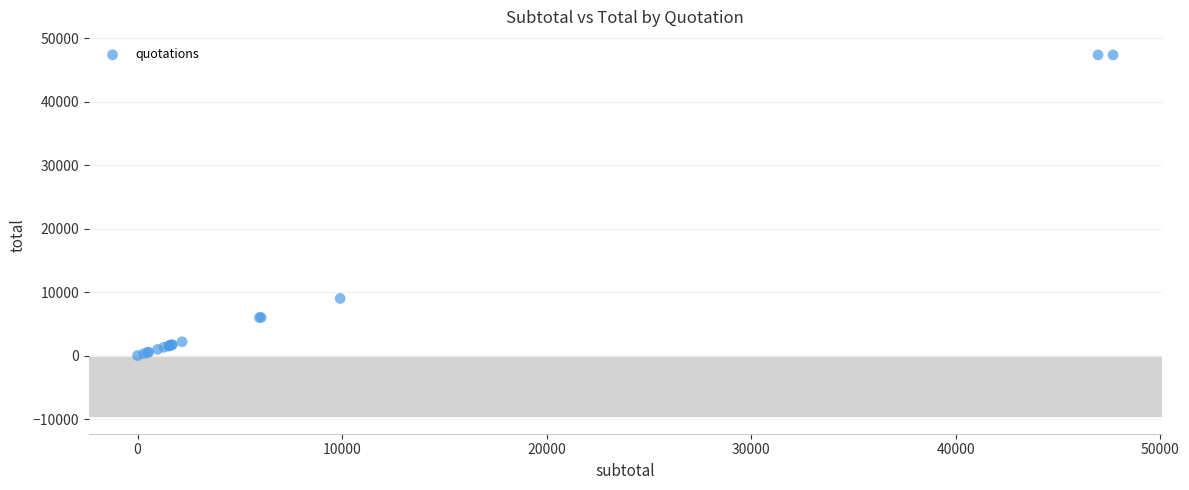

What Y value in the scatter plot is closest to 23685?

9000.0